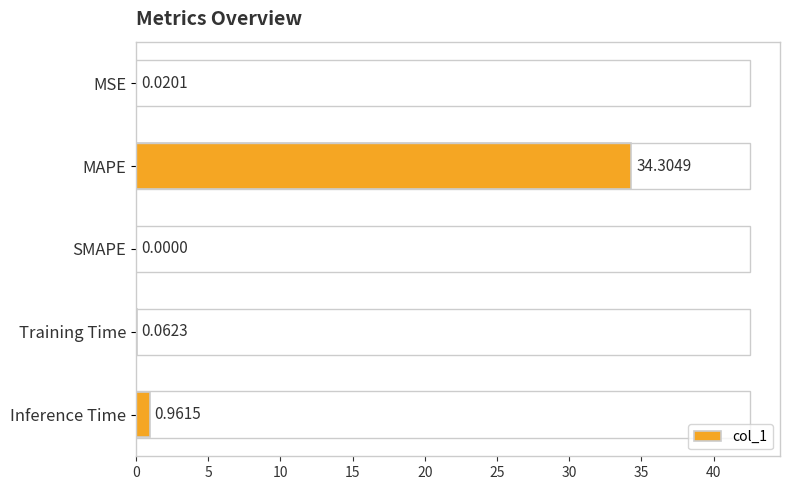

What is the sum of all values?

35.3